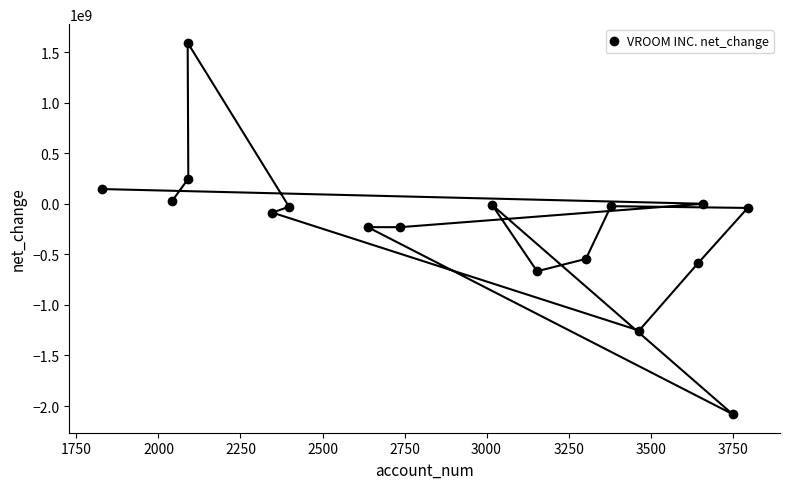

What is the difference between the second highest and minimum values?

2327871000